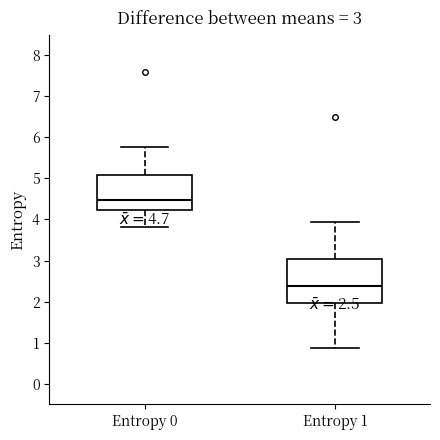

Which box is the tallest, from its lower edge to its upper edge?

Entropy 1